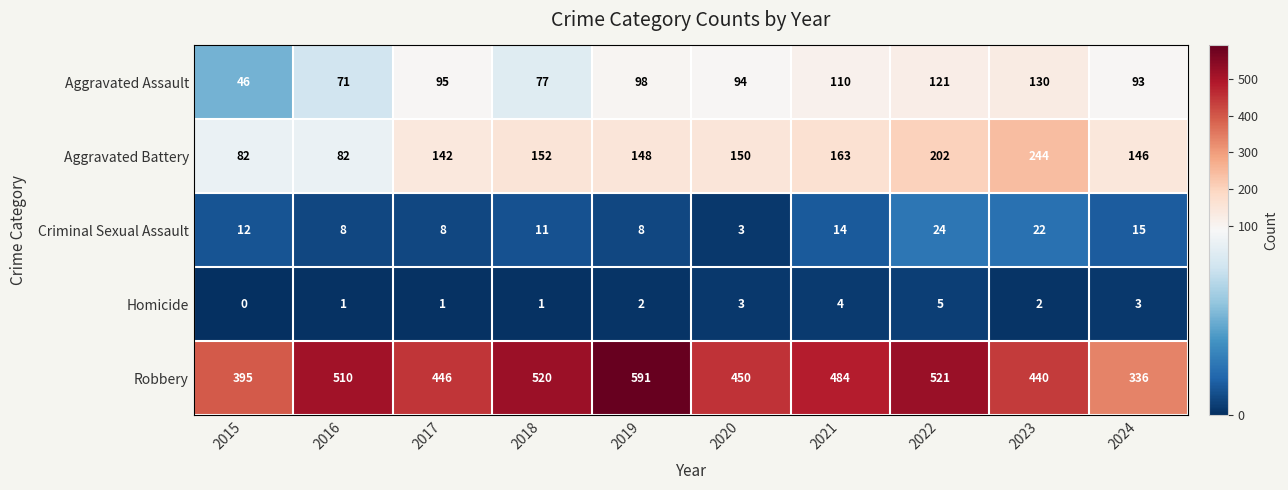

What is the difference between the highest and lowest values at 2023?

438